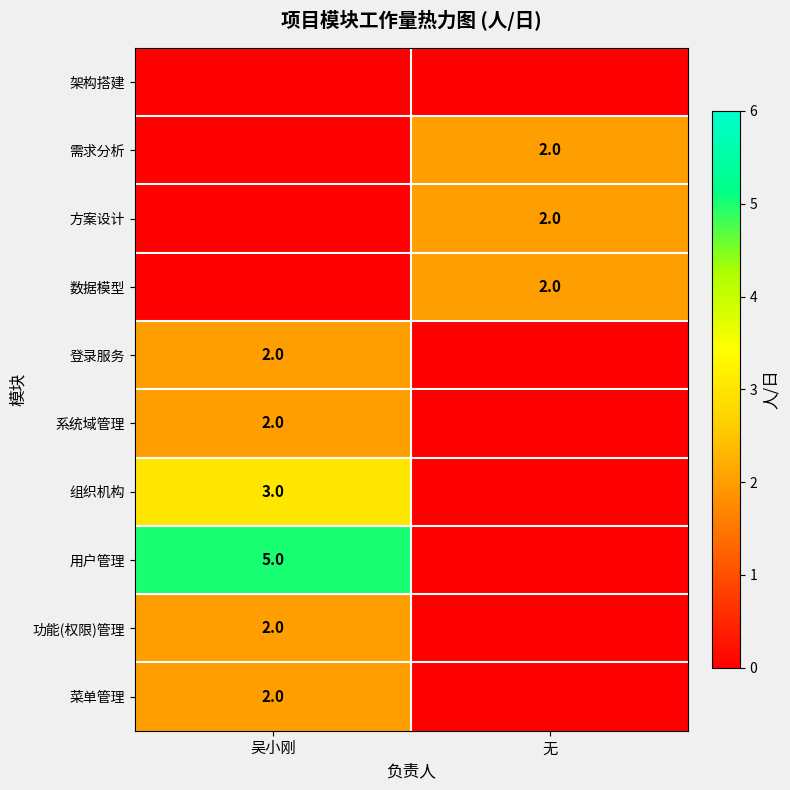

True or false: 数据模型 has a value of 2 at 无.

True